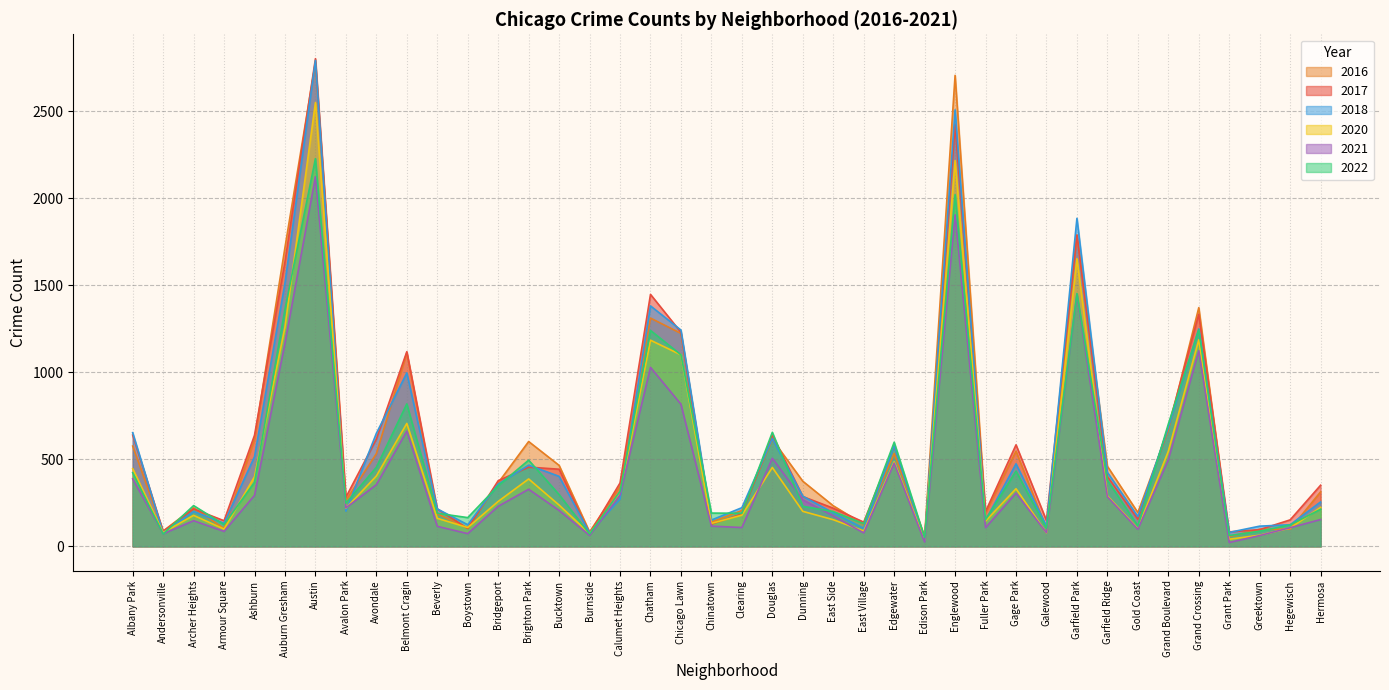

In 2017, how many points are lower than both neighbors (excluding endpoints)?

12